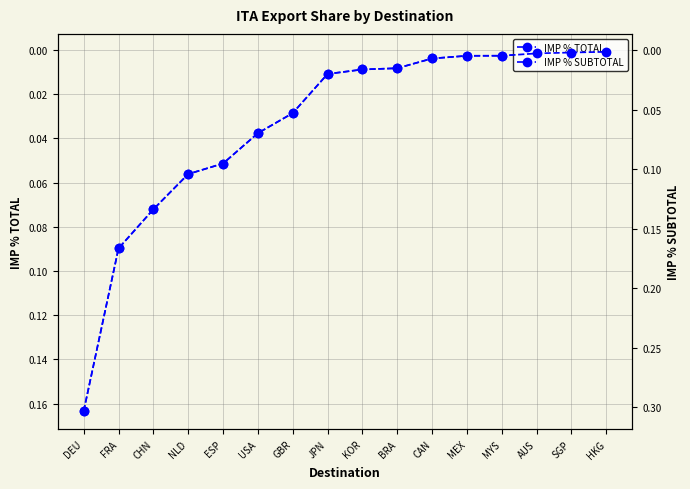

Rank the series at KOR from highest to lowest value.

IMP % SUBTOTAL, IMP % TOTAL